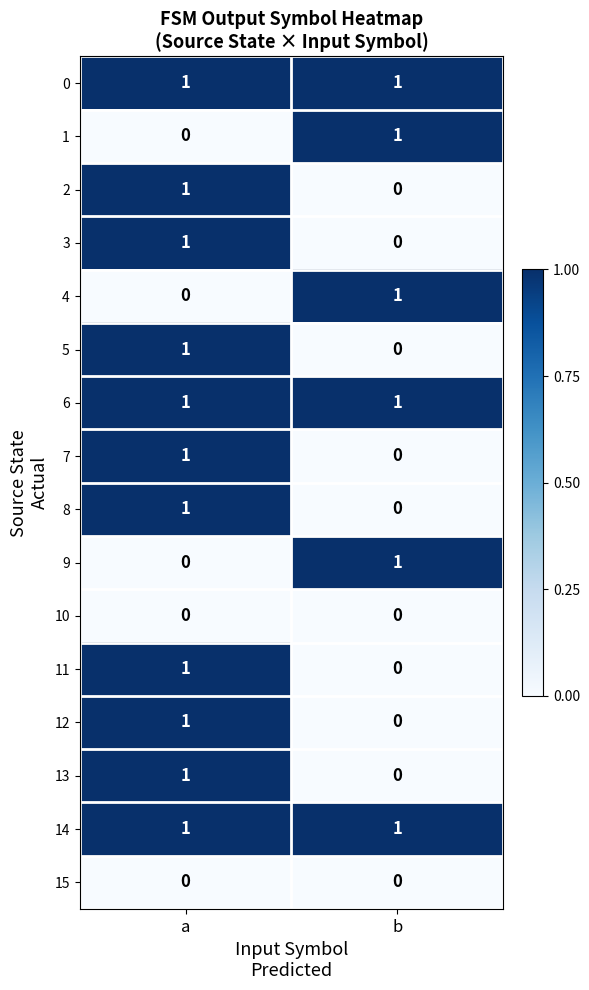

True or false: 10 has a value of 0 at a.

True